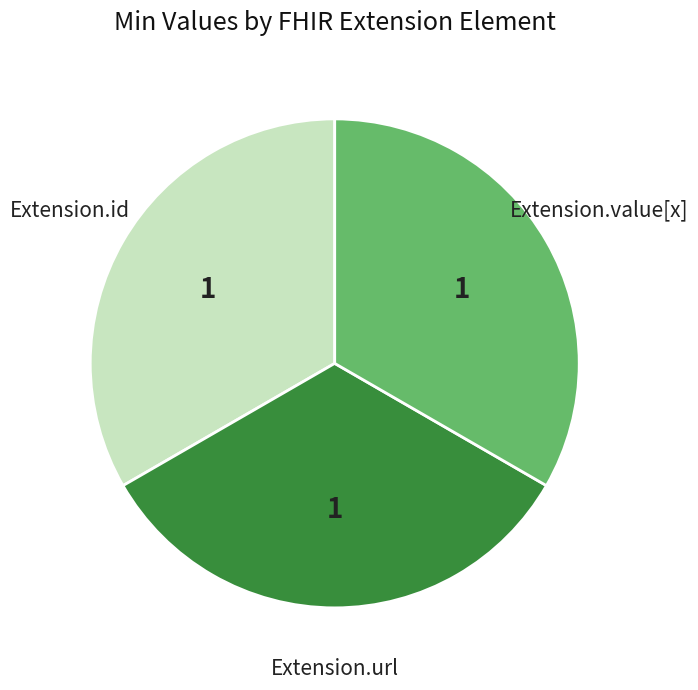

Is there any slice that represents more than half of the pie?

No